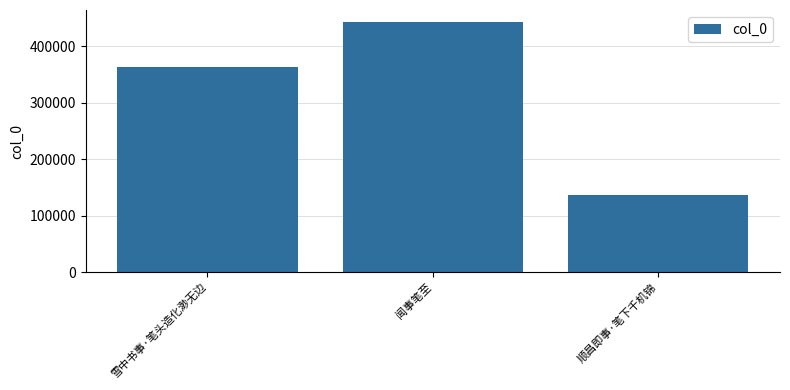

Which label corresponds to the smallest value in the chart?

顺昌即事·笔下千机锦